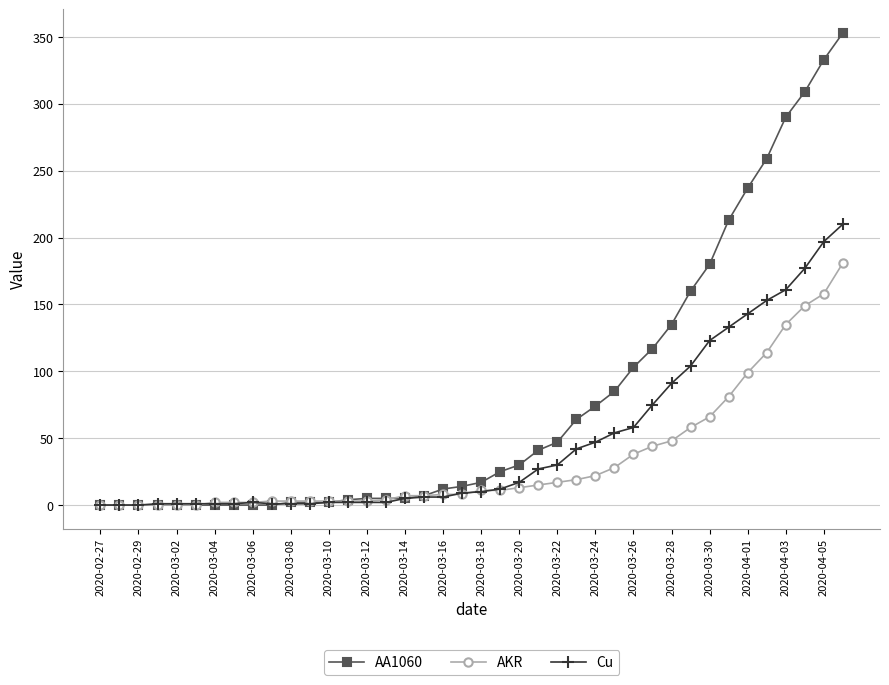

Which series has the largest range (max minus min)?

AA1060